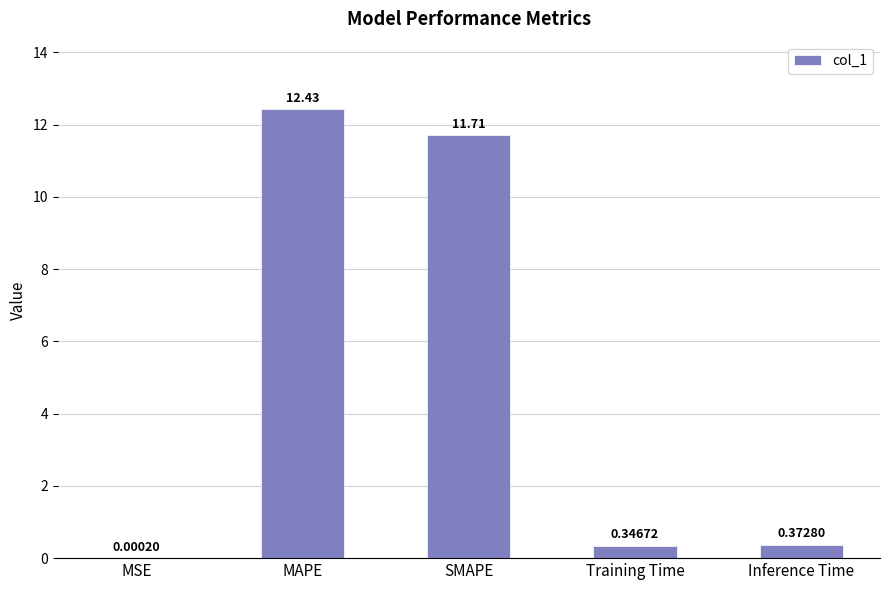

What is the difference between the values at MSE and MAPE?

12.4